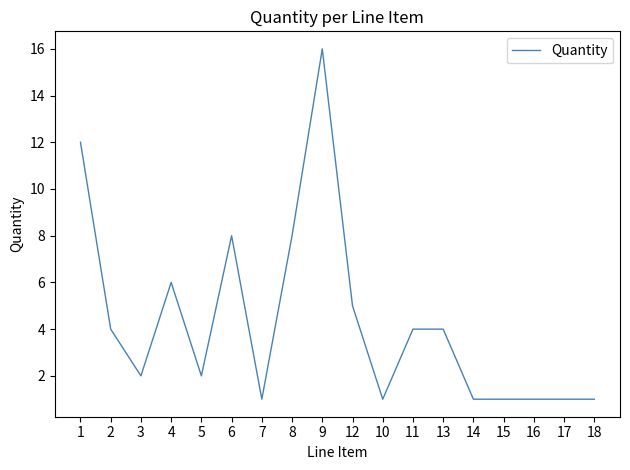

The chart shows a value of 2 at 18. True or false?

False